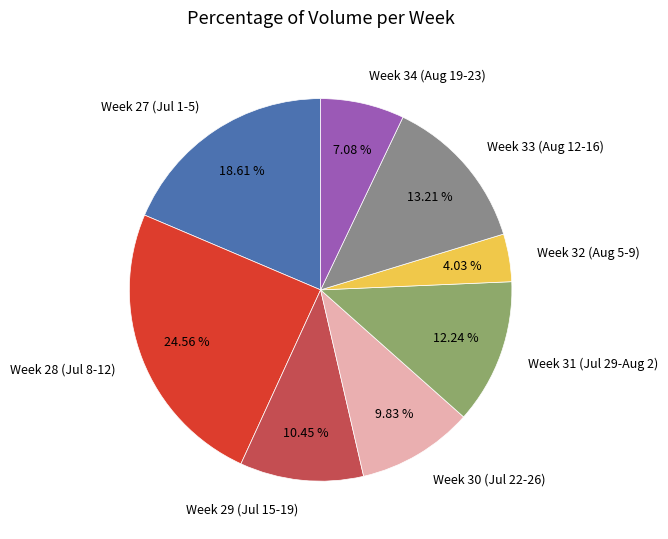

Combined, do Week 31 (Jul 29-Aug 2) and Week 27 (Jul 1-5) account for over 50%?

No